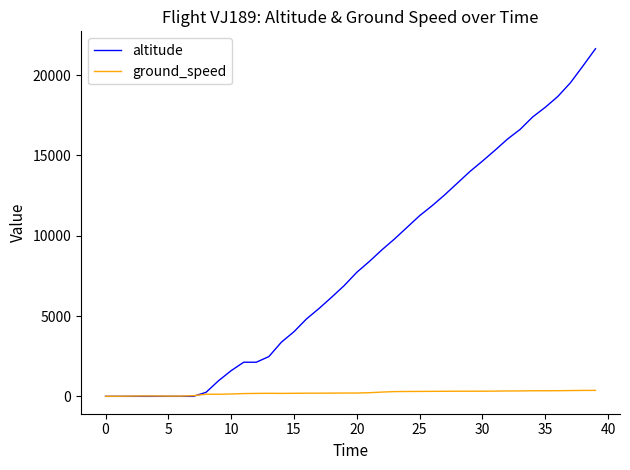

True or false: ground_speed has more than 2 points higher than both neighbors.

True